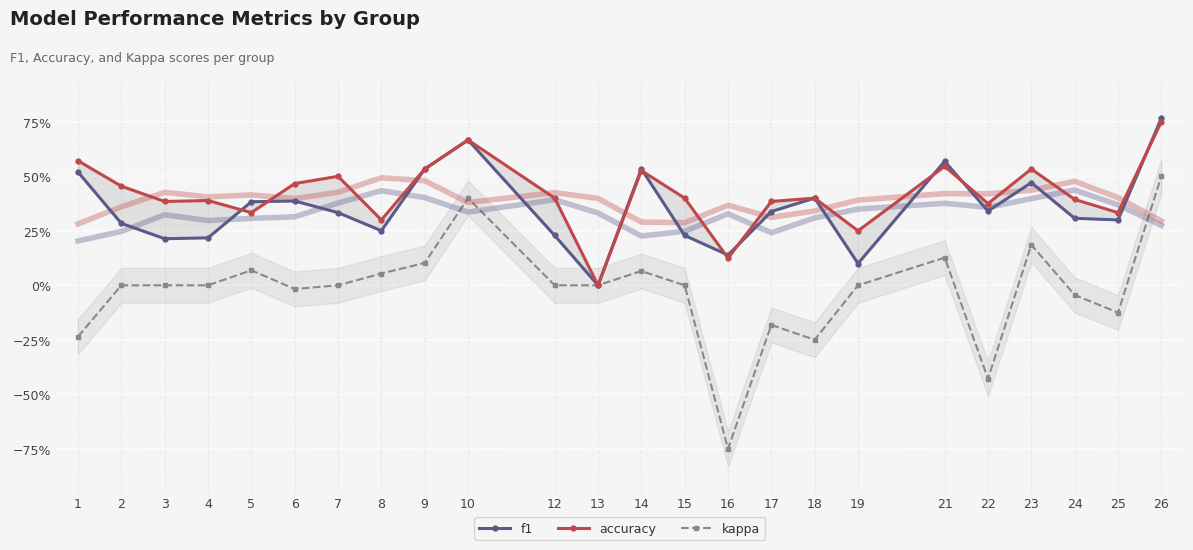

Which series has the largest total across all categories?

accuracy